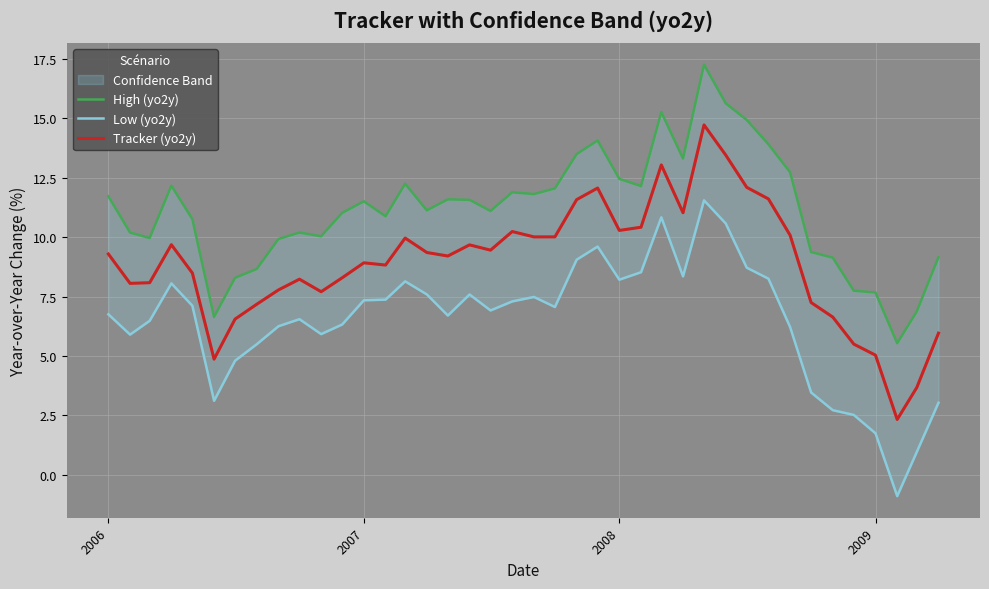

What is the lowest value of the Tracker (yo2y) series?

2.3